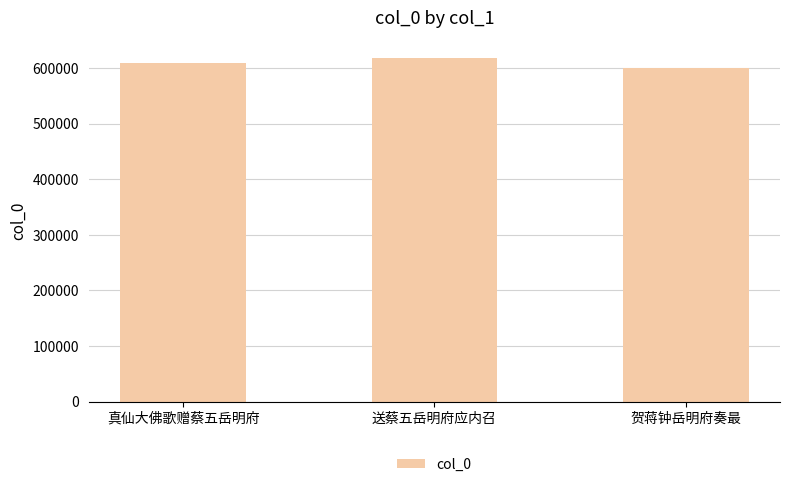

What is the change in value from 真仙大佛歌赠蔡五岳明府 to 送蔡五岳明府应内召?

+8710